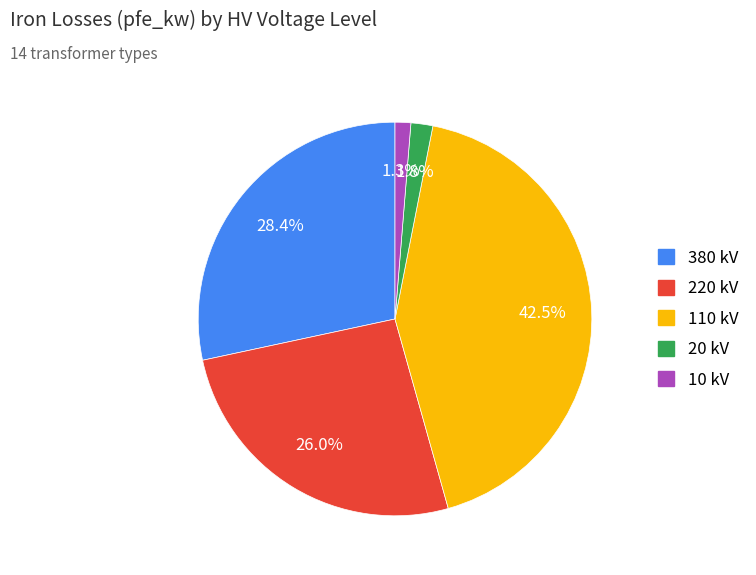

How many slices are in this pie chart?

5